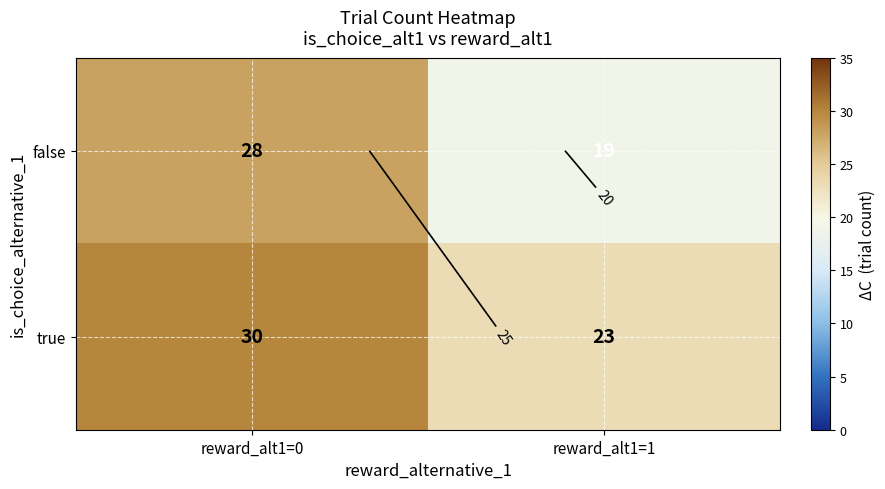

What is the sum of all true values?

53